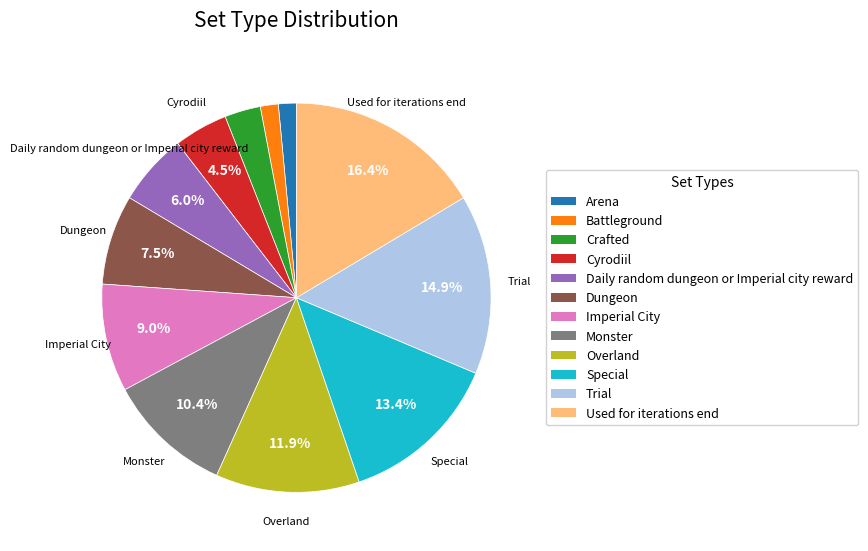

Which has a higher value, Special or Monster?

Special